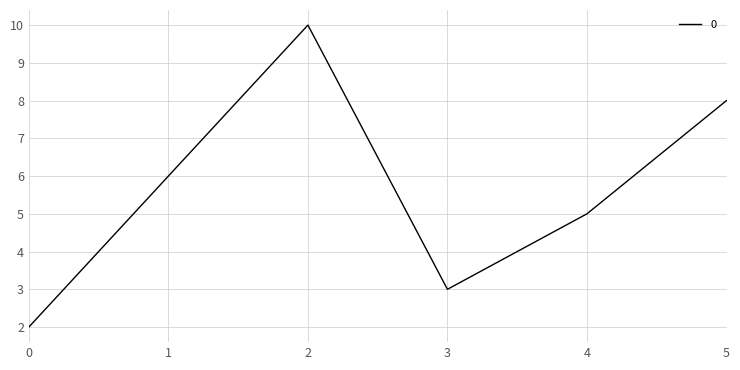

Reading right to left, transcribe all the data shown in this chart.

5=8	4=5	3=3	2=10	1=6	0=2